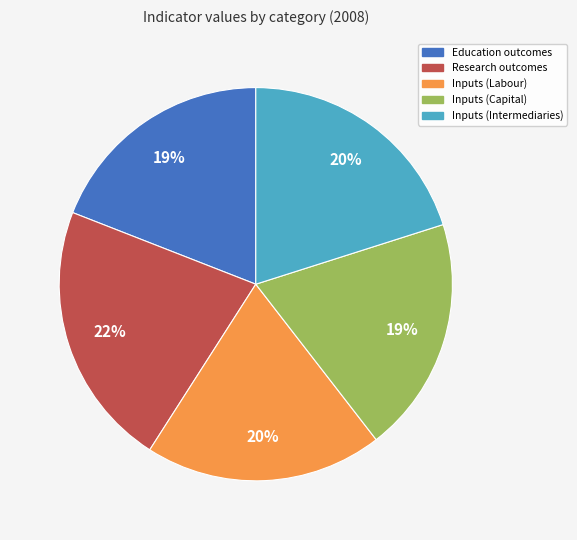

Is Research outcomes the majority of the pie?

No